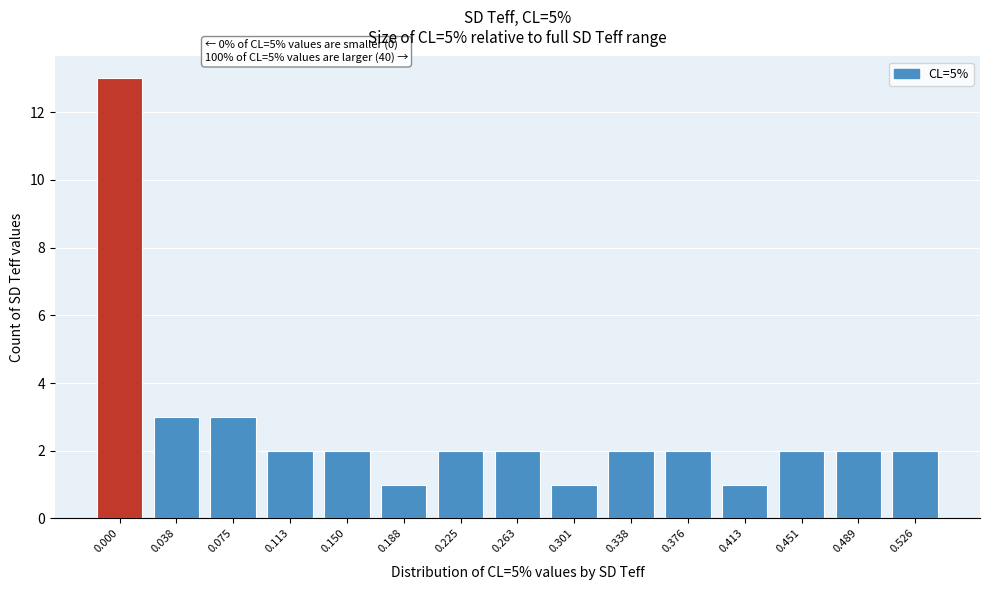

Reading left to right, transcribe all the data shown in this chart.

13	3	3	2	2	1	2	2	1	2	2	1	2	2	2